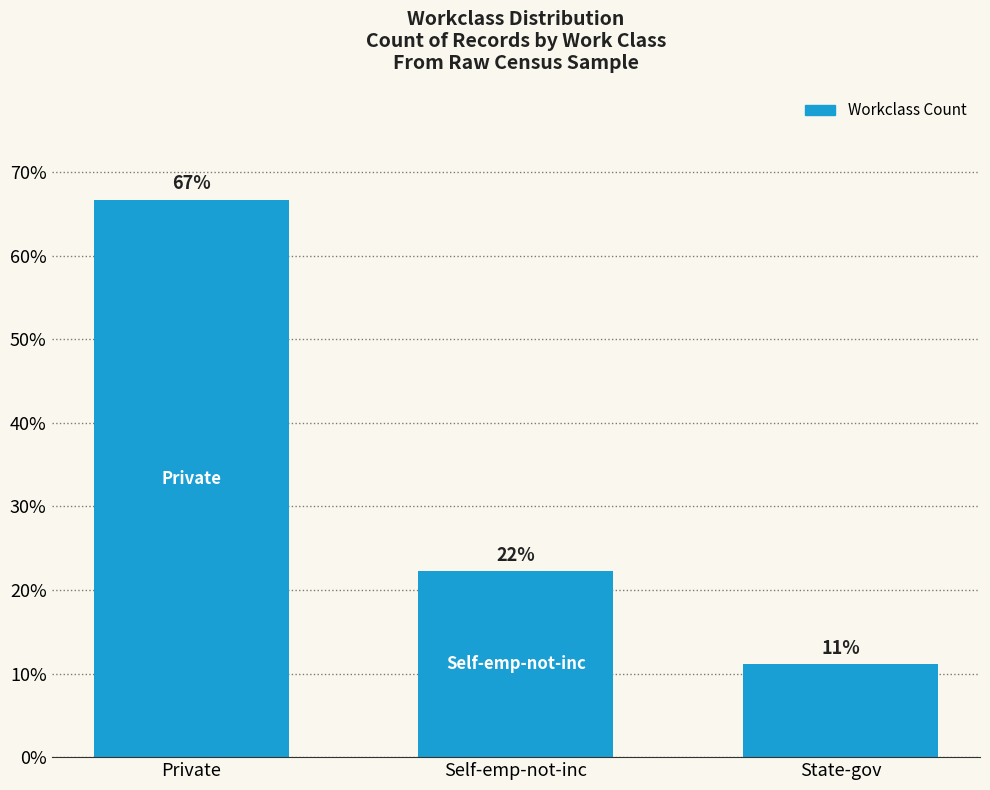

Between Self-emp-not-inc and State-gov, which is larger?

Self-emp-not-inc